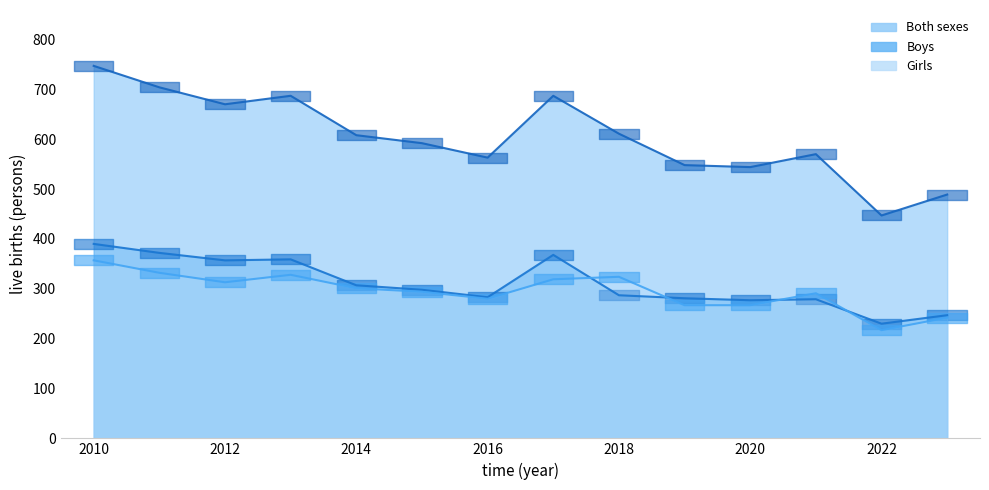

What is the difference between the maximum and minimum values in the Both sexes series?

300